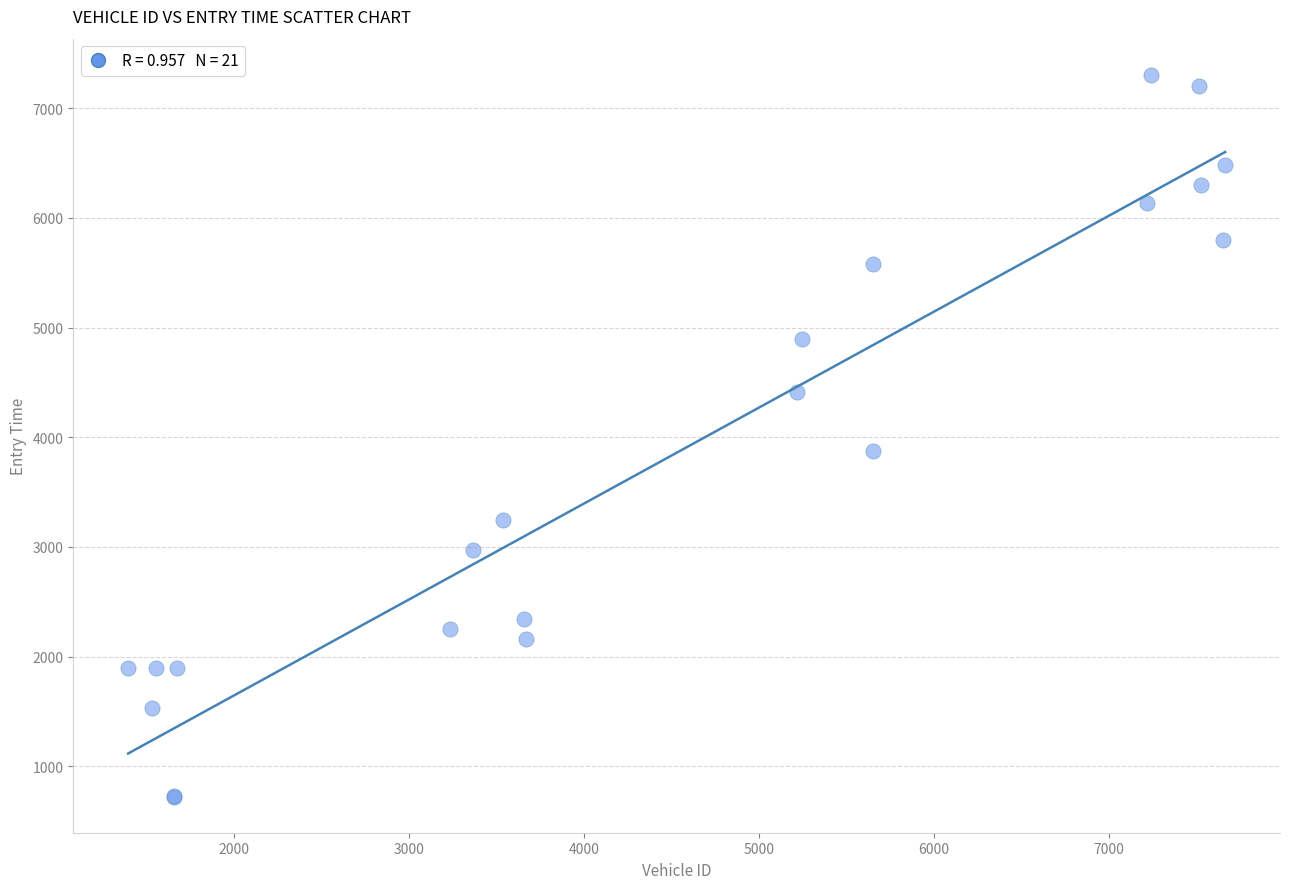

What Y value in the scatter plot is closest to 4014?

3873.8